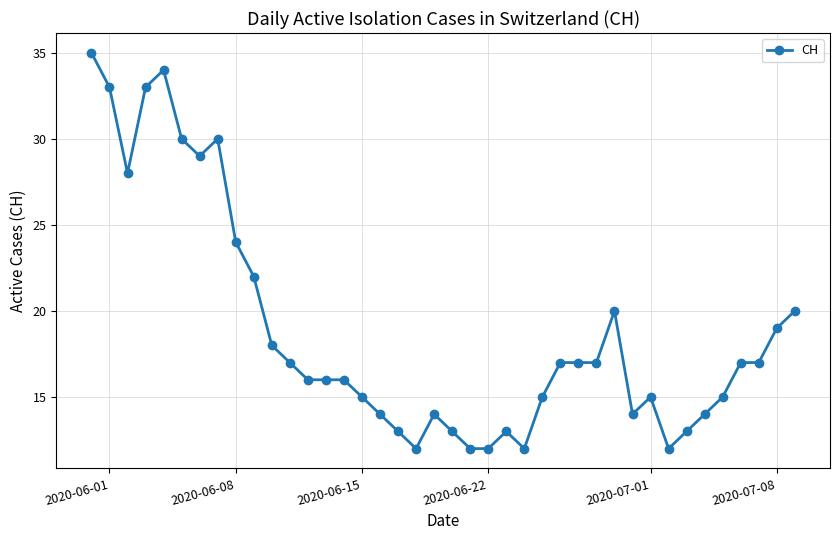

What is the value of the 38th point from the left?

17